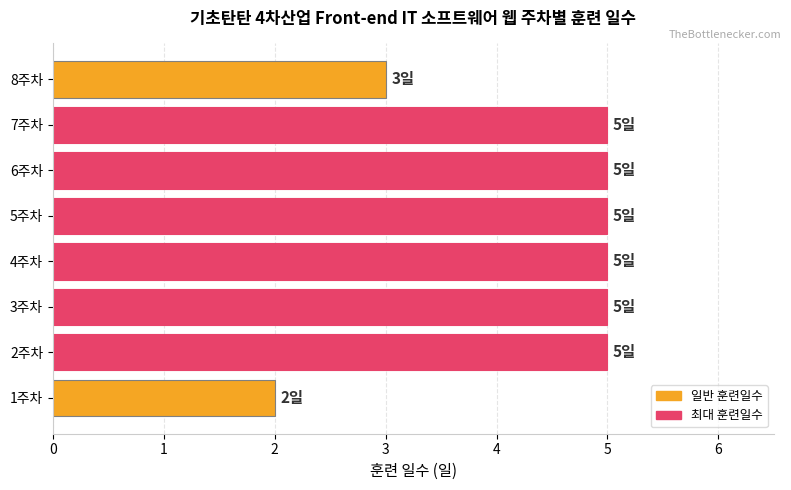

What is the smallest value displayed?

2